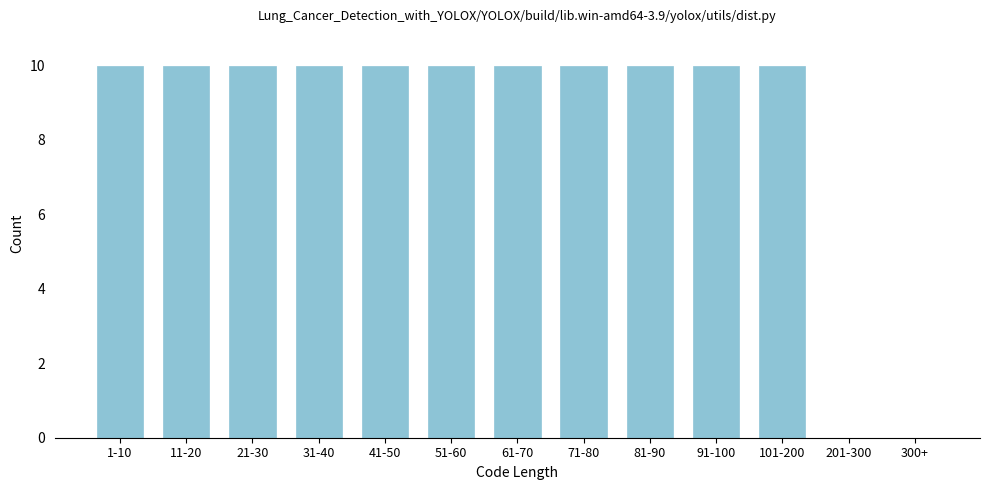

Reading left to right, list all the values displayed in this chart.

1-10=10	11-20=10	21-30=10	31-40=10	41-50=10	51-60=10	61-70=10	71-80=10	81-90=10	91-100=10	101-200=10	201-300=0	300+=0